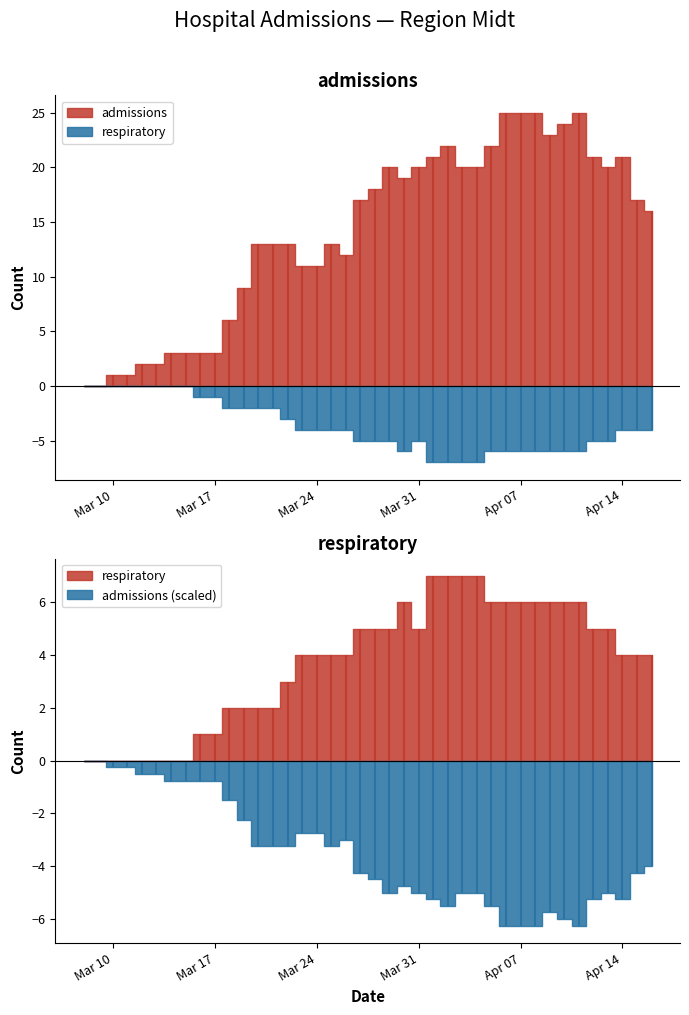

Which category has the lowest value in the admissions series?

2020-03-08